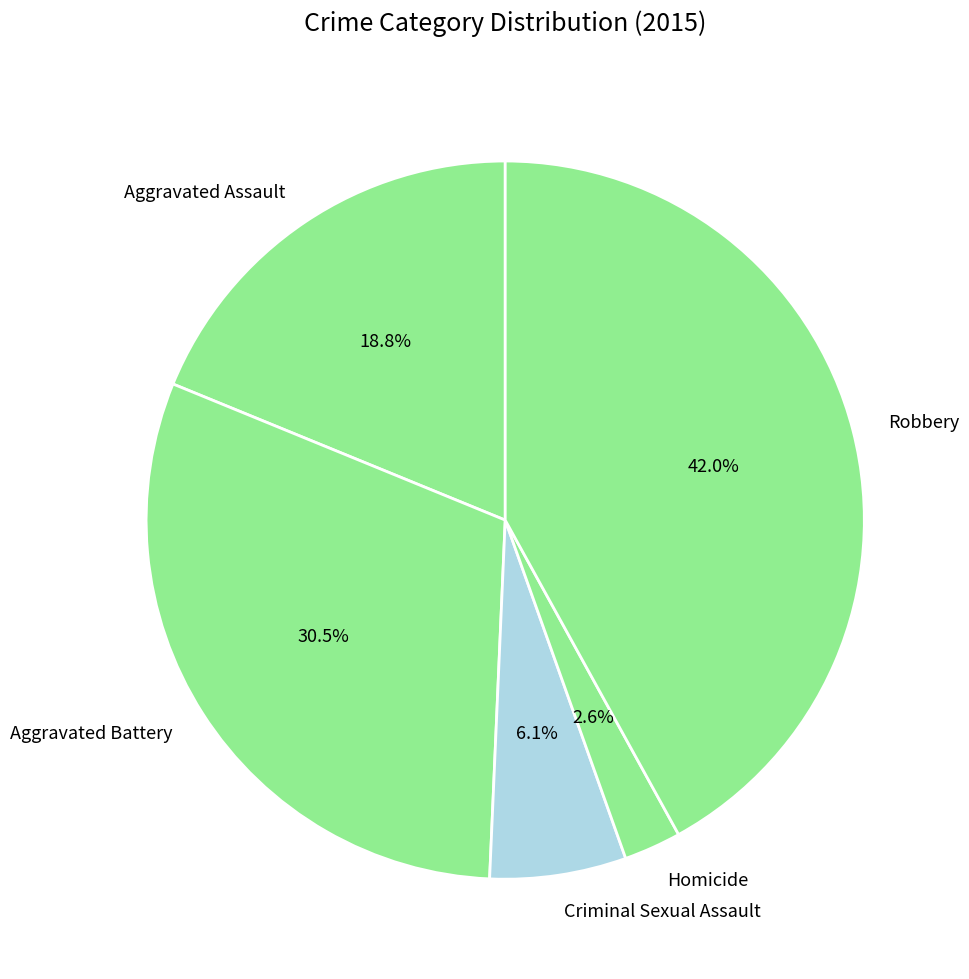

Is it true that Criminal Sexual Assault is 1% of the pie?

False